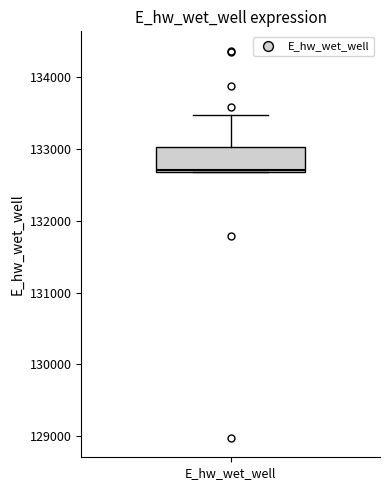

Transcribe this box plot: give where the median line is, the range the box spans, and where the two whiskers end, as read against the y-axis. The values are not printed on the chart, so give them approximately, as read against the axis.

median 132700, box 132700 to 133000, whiskers 132700 to 133500